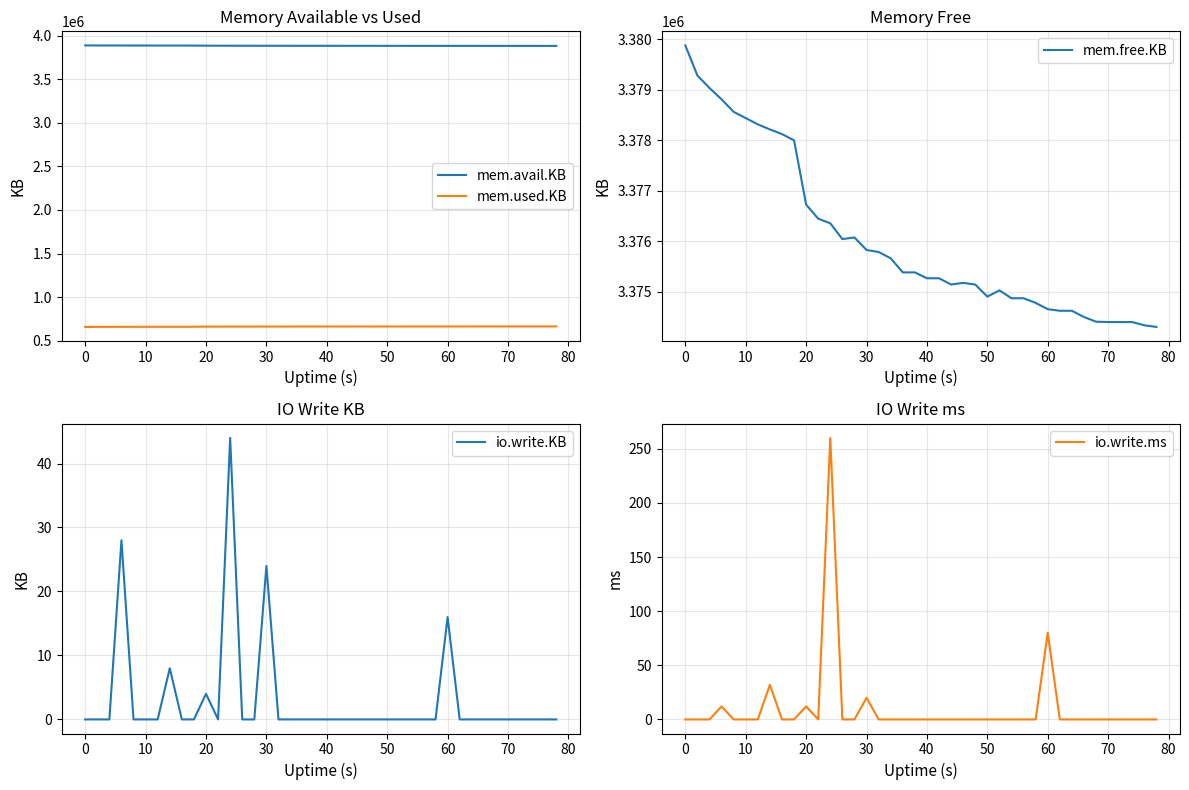

What are all the series names shown in the legend?

mem.avail.KB, mem.used.KB, mem.free.KB, io.write.KB, io.write.ms